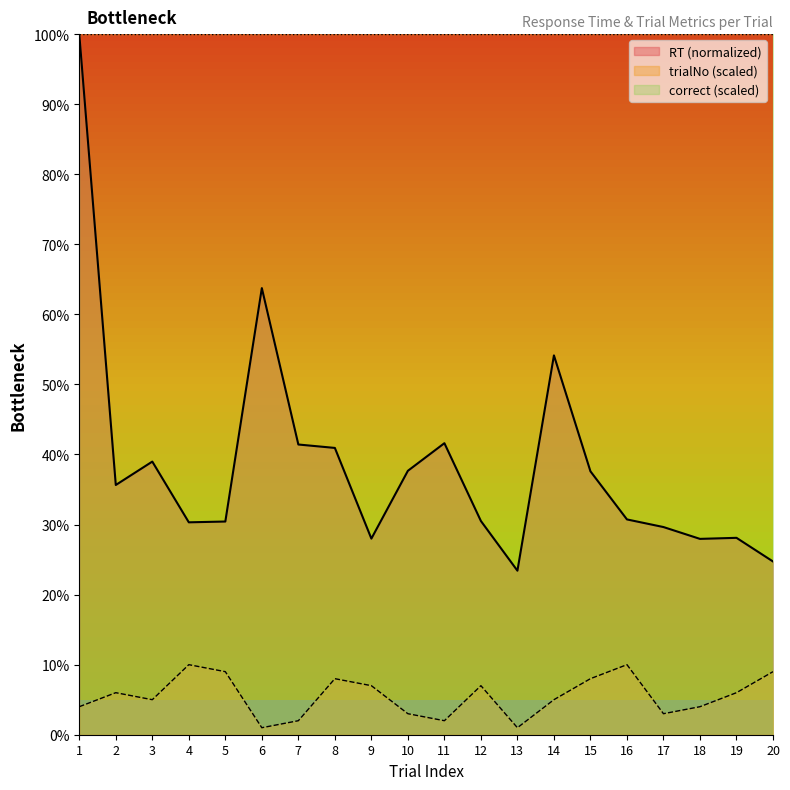

What is the value of the RT point at the 17th from the left?

29.6